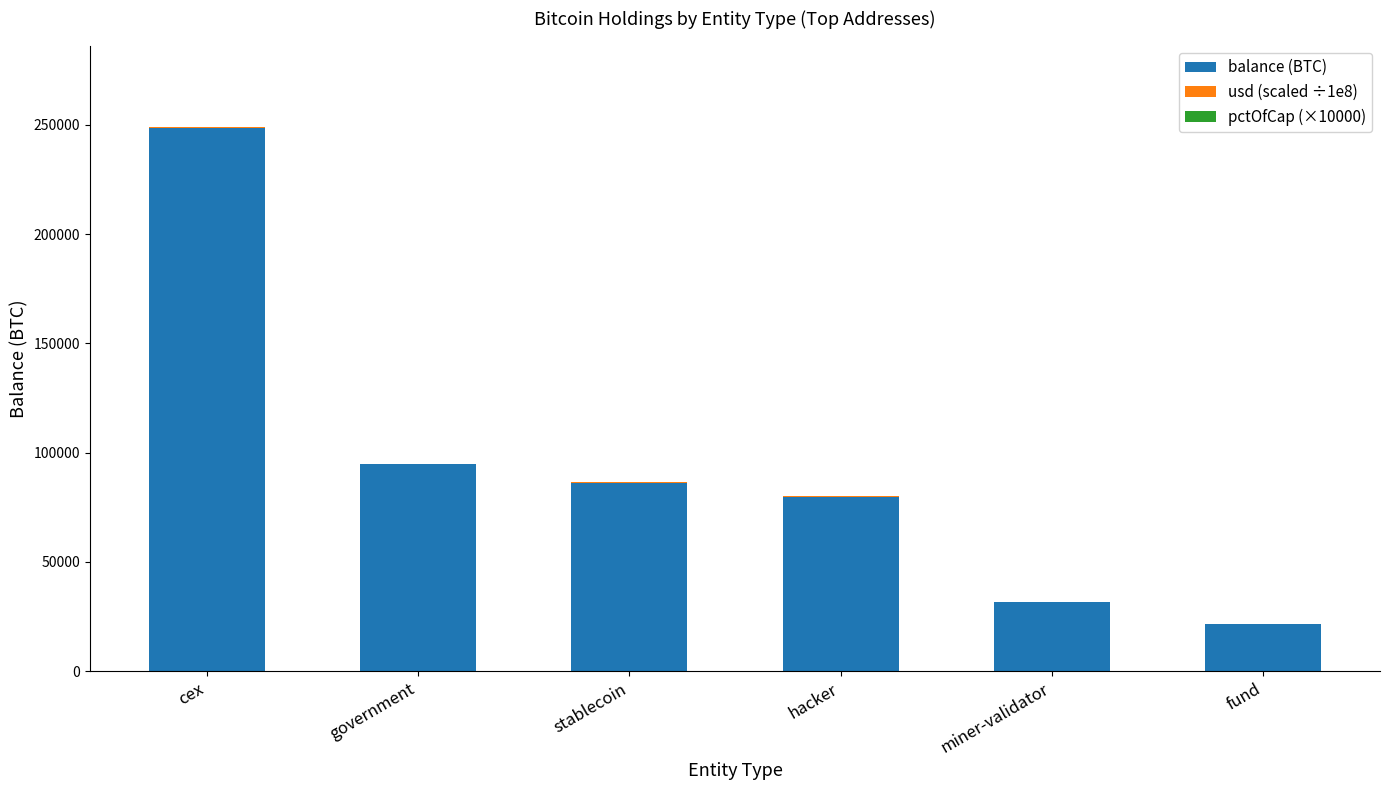

Where is balance (BTC) nearest to the value 135144?

government